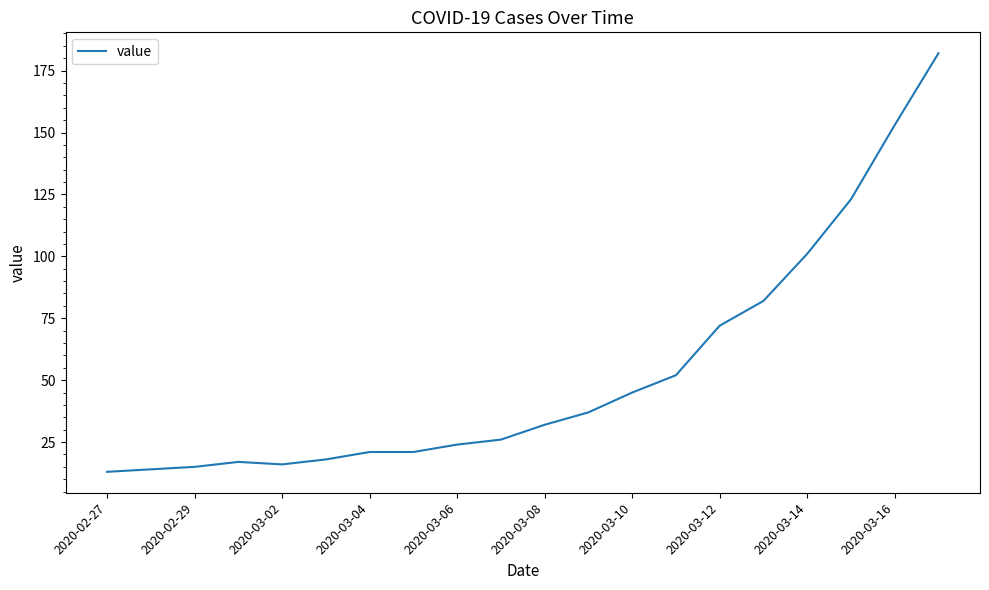

What is the greatest value displayed?

182